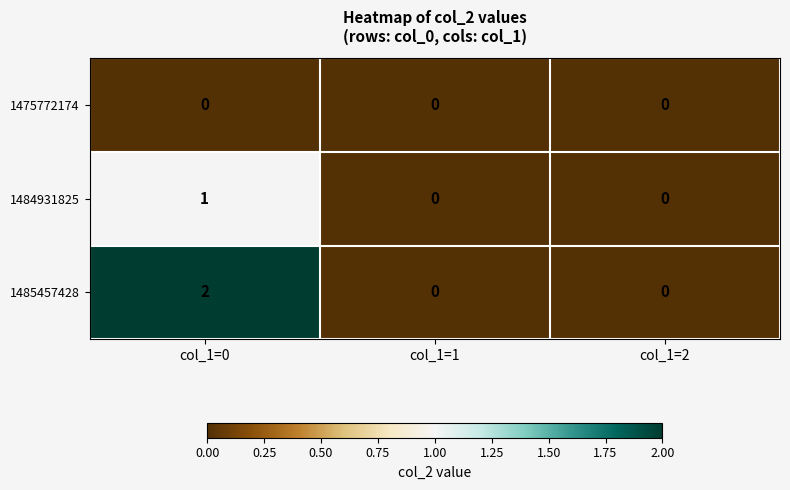

True or false: 1475772174 has a value of 0 at col_1=0.

True